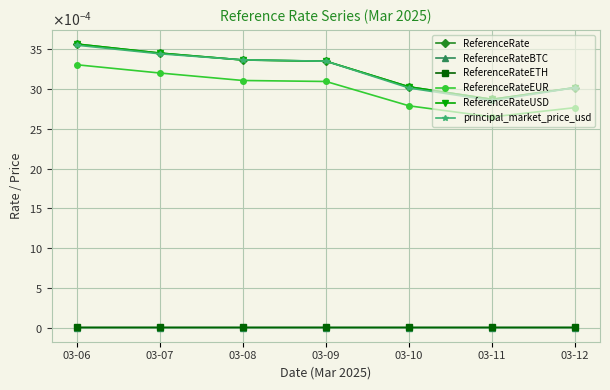

Which category has the lowest value in the principal_market_price_usd series?

03-11